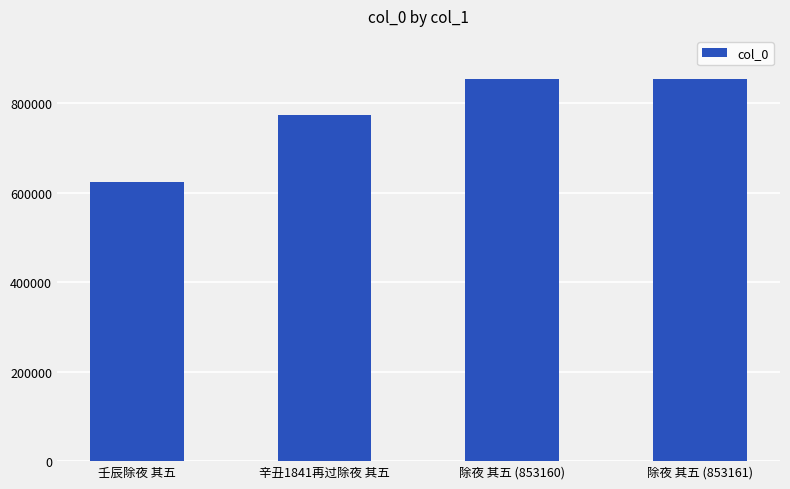

What is the average value?

776078